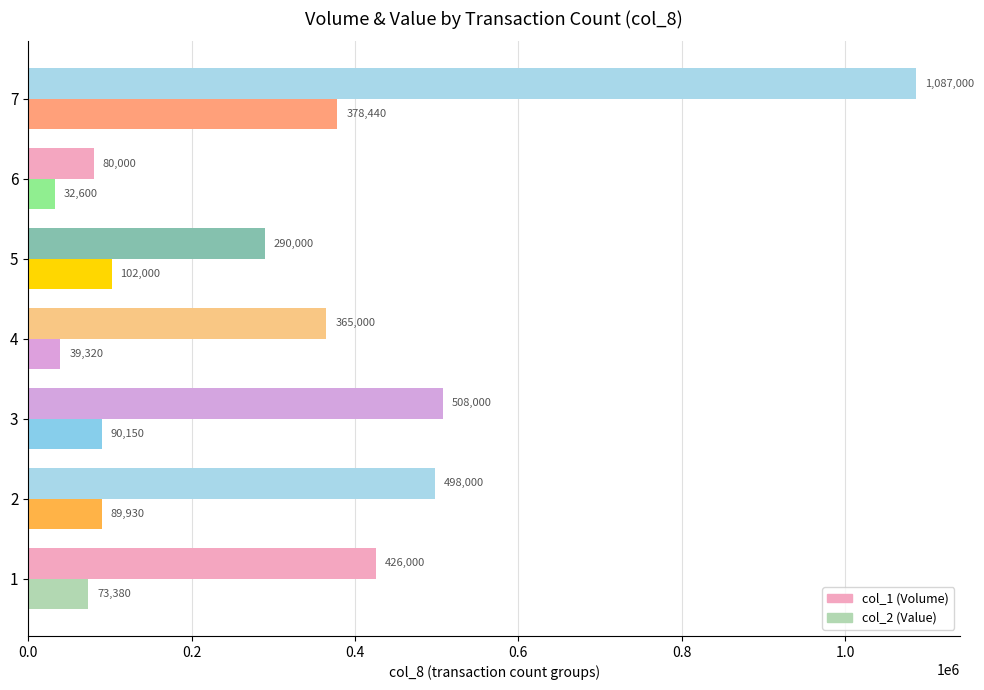

At which label is col_2 (Value) closest to 205520?

5